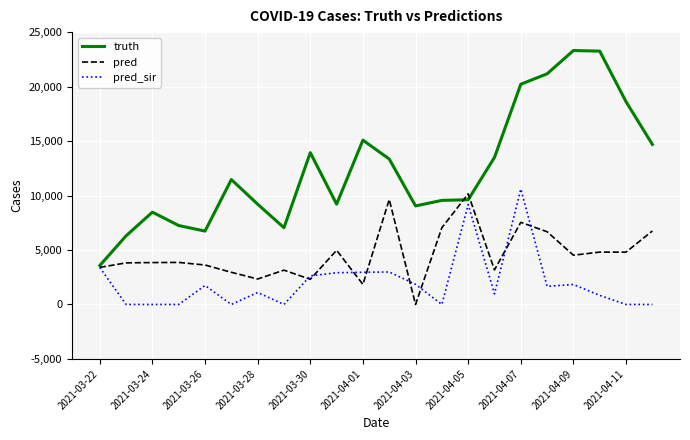

What is the maximum value for truth?

23311.0